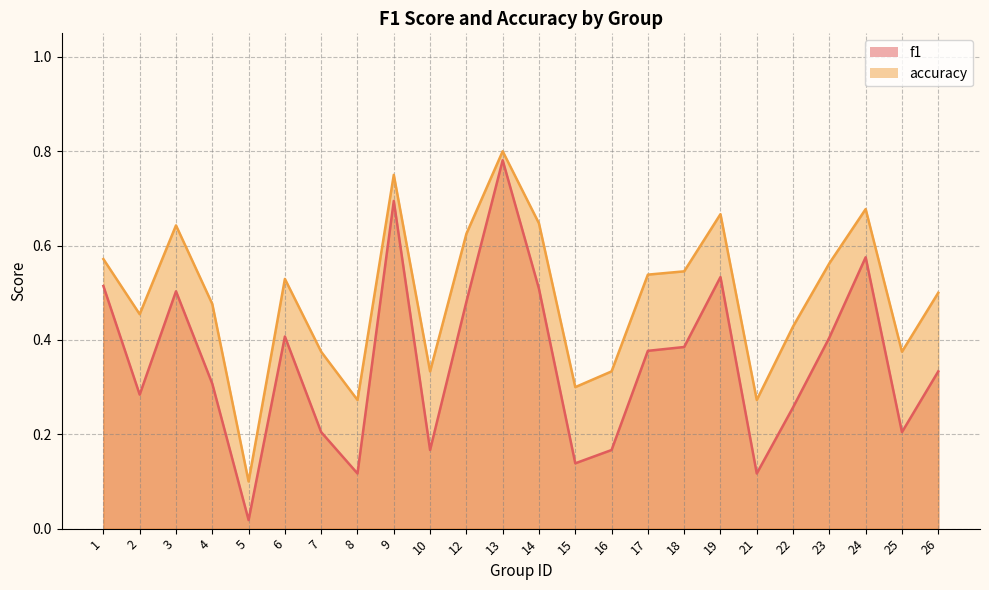

What is the total value across all series at 6?

0.9